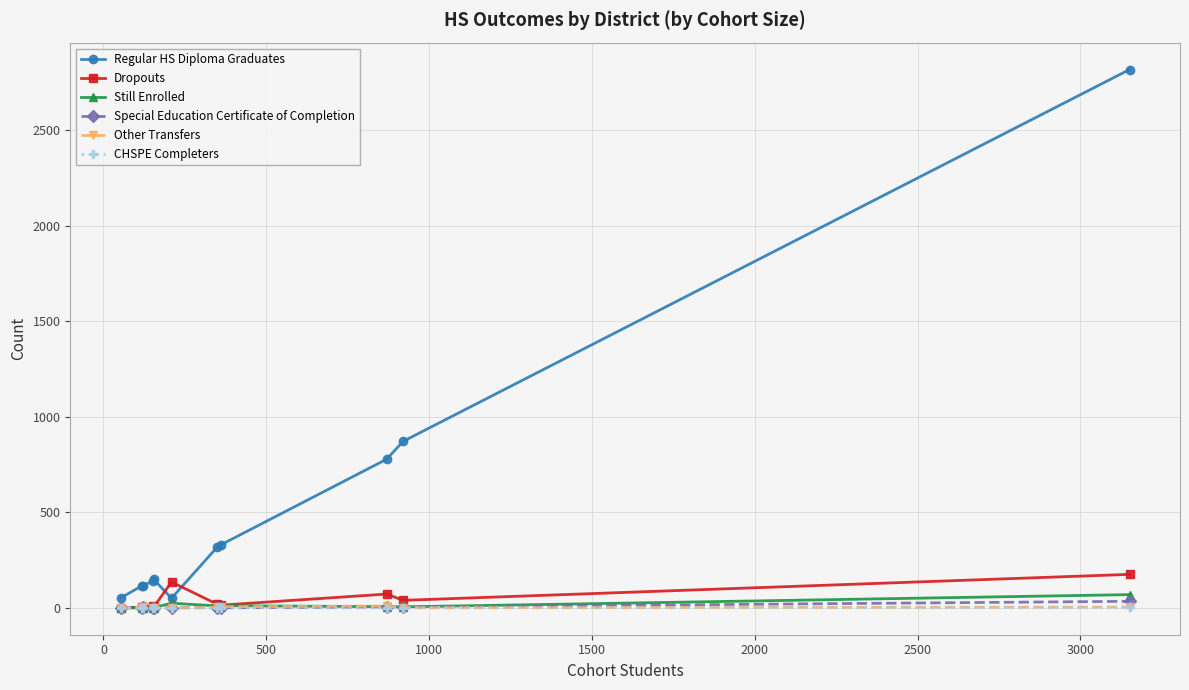

Which series has the widest spread of values?

Regular HS Diploma Graduates